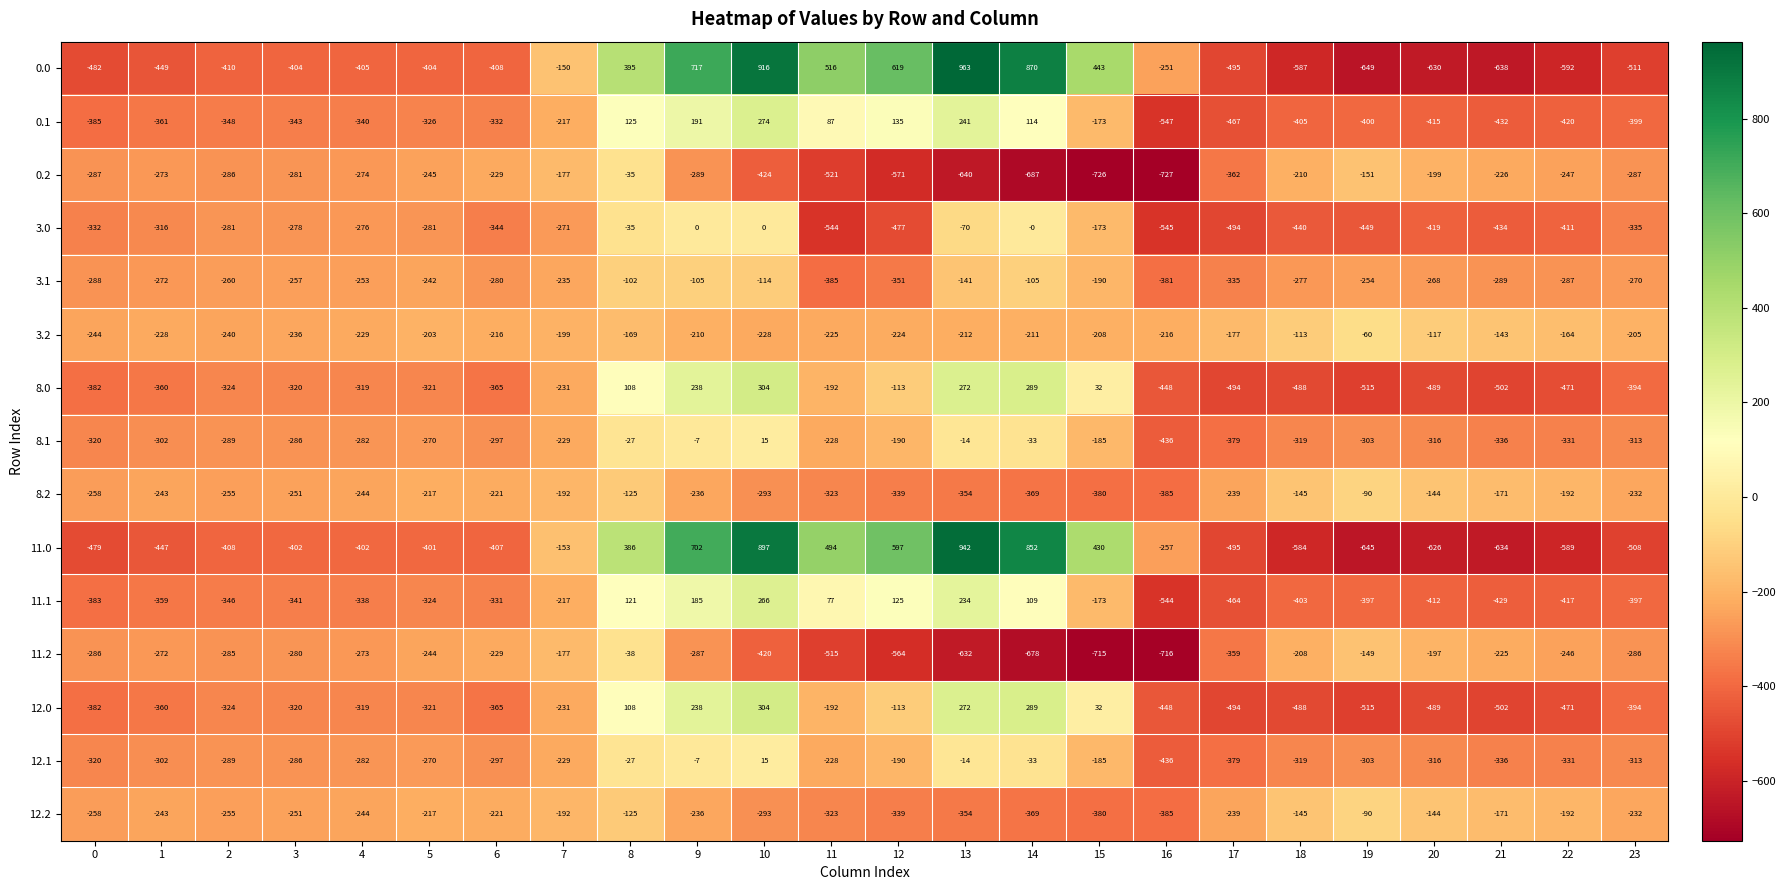

List the labels in order of 8.1 value, largest first.

10, 9, 13, 8, 14, 15, 12, 11, 7, 5, 4, 3, 2, 6, 1, 19, 23, 20, 18, 0, 22, 21, 17, 16